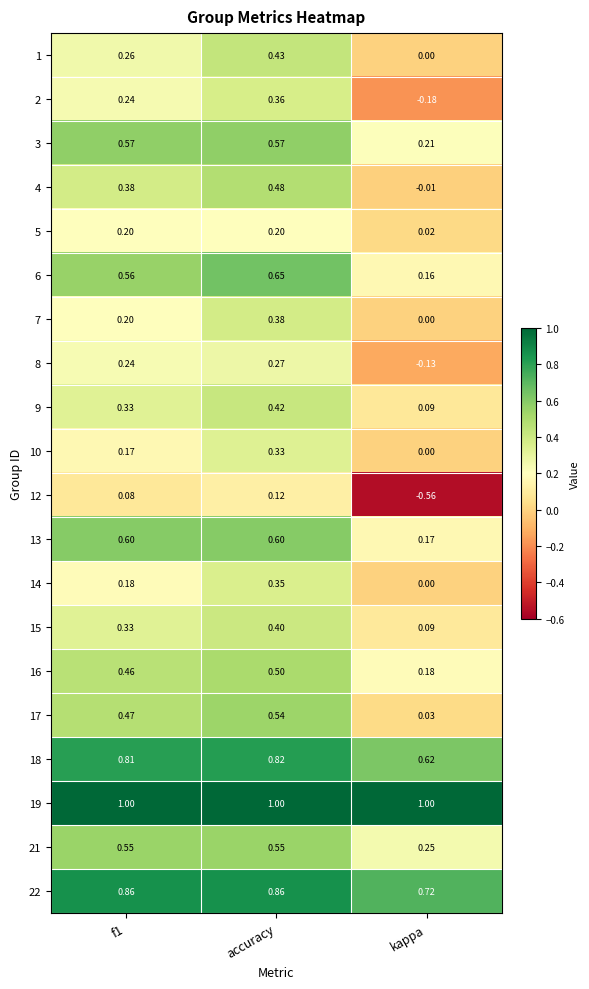

Where is 2 nearest to the value 0?

kappa